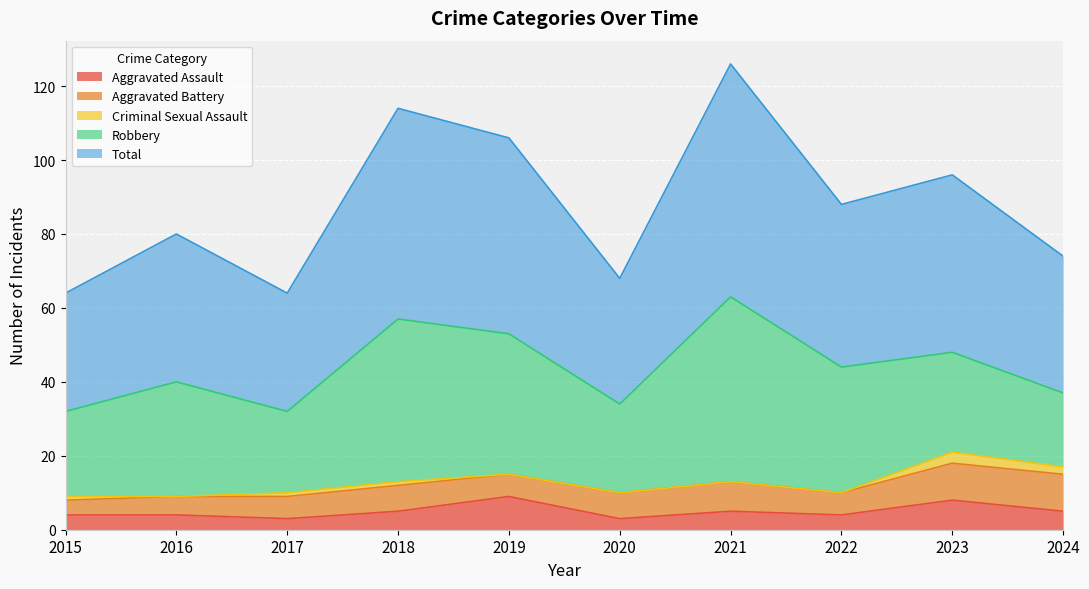

Reading left to right, extract all data points from this chart.

Aggravated Assault: 4	4	3	5	9	3	5	4	8	5
Aggravated Battery: 4	5	6	7	6	7	8	6	10	10
Criminal Sexual Assault: 1	0	1	1	0	0	0	0	3	2
Robbery: 23	31	22	44	38	24	50	34	27	20
Total: 32	40	32	57	53	34	63	44	48	37